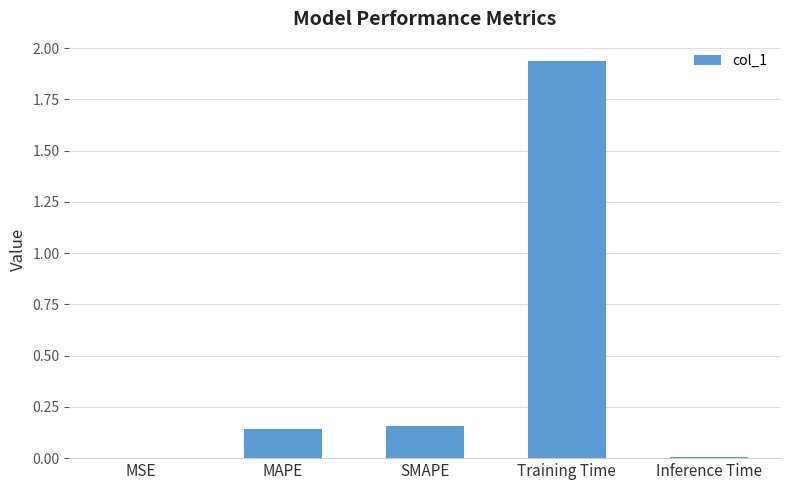

Is it true that the value at Inference Time is 0.0?

True